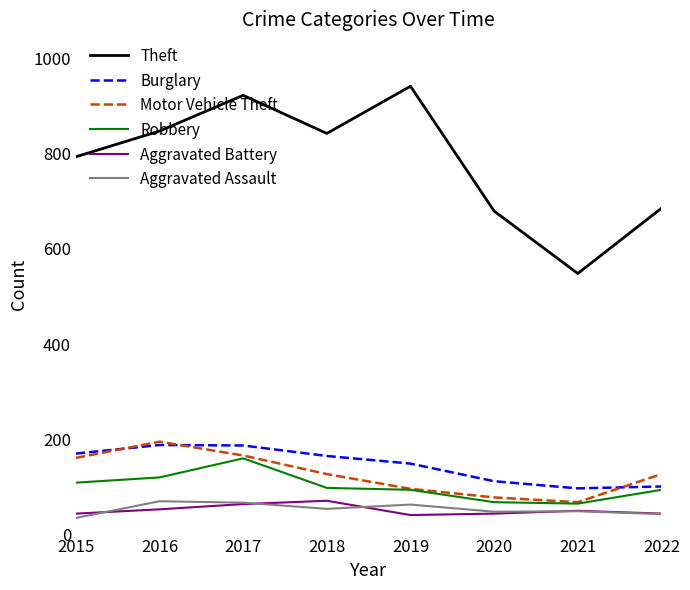

The Aggravated Assault series shows 34 at 2017. True or false?

False